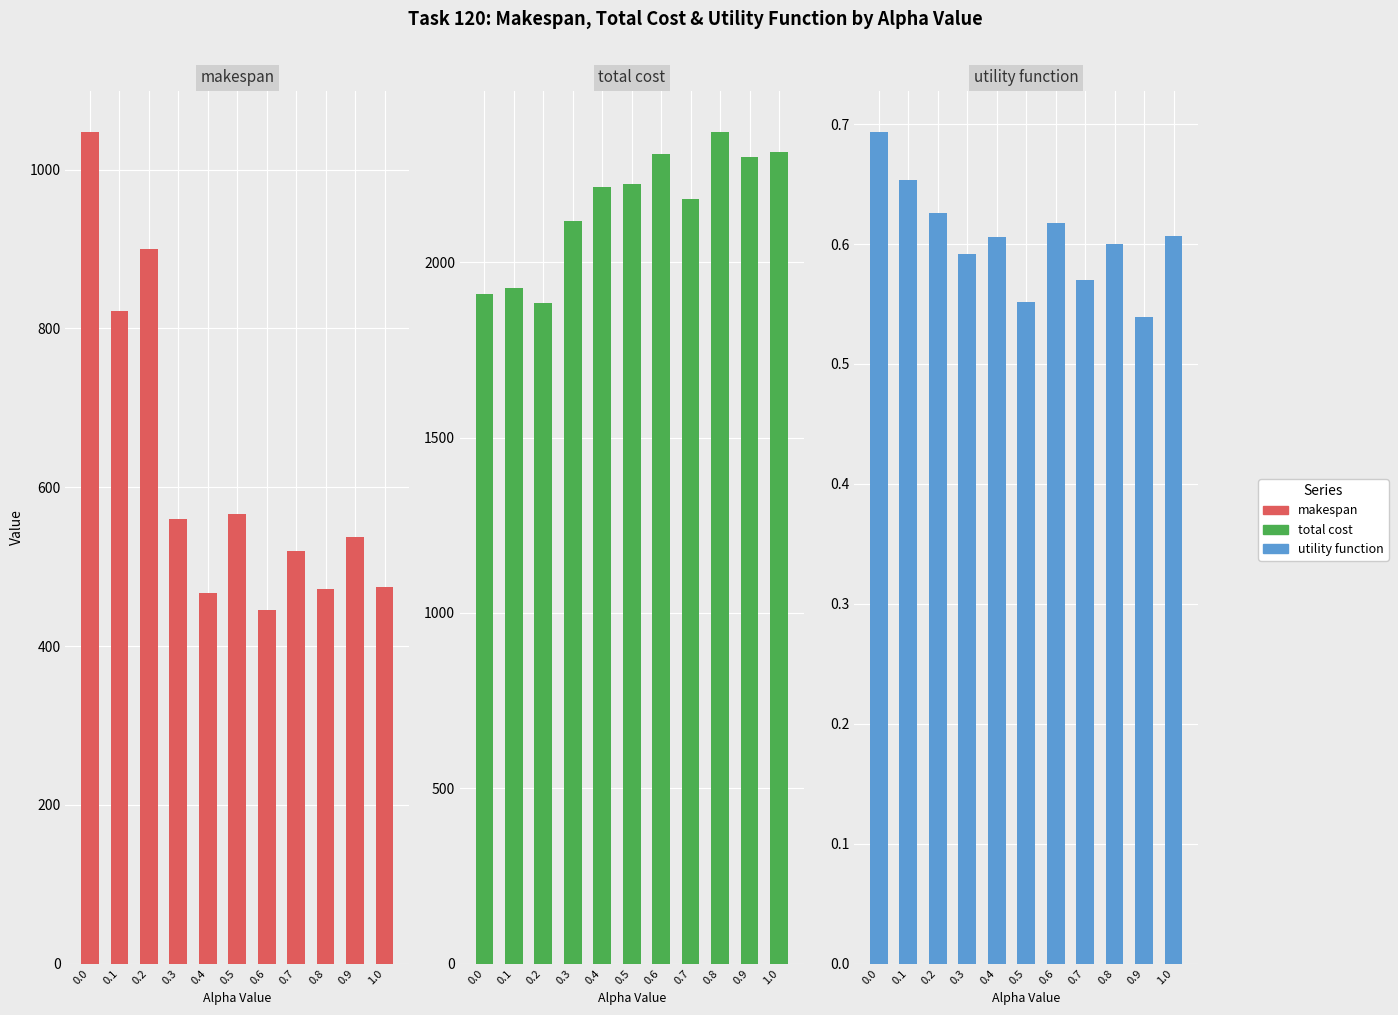

Read the makespan value at 0.1.

821.6